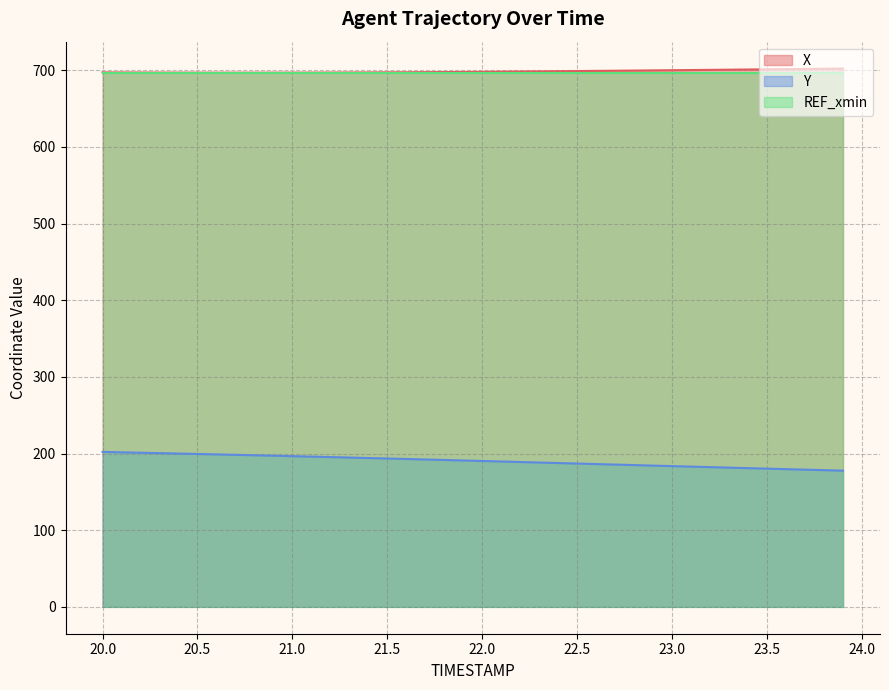

How many values in the X series are below 698?

20